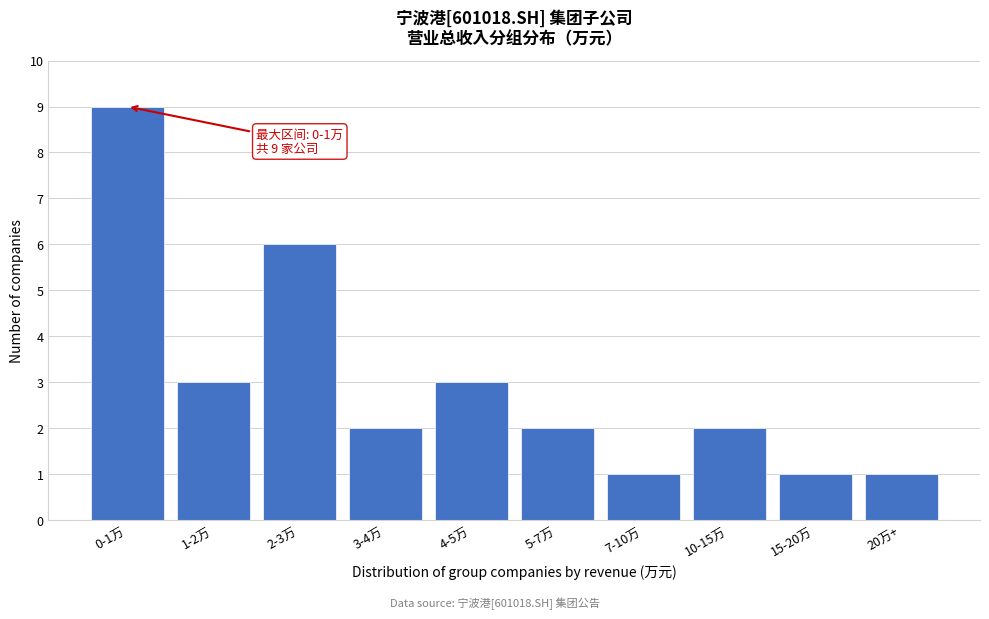

Reading left to right, list all the values displayed in this chart.

0-1万=9	1-2万=3	2-3万=6	3-4万=2	4-5万=3	5-7万=2	7-10万=1	10-15万=2	15-20万=1	20万+=1